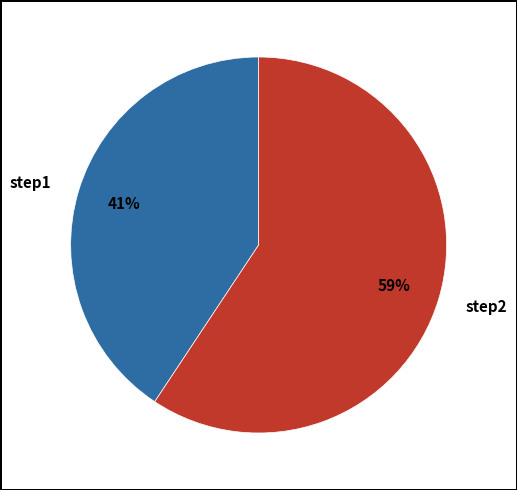

Which slice is the smallest?

step1